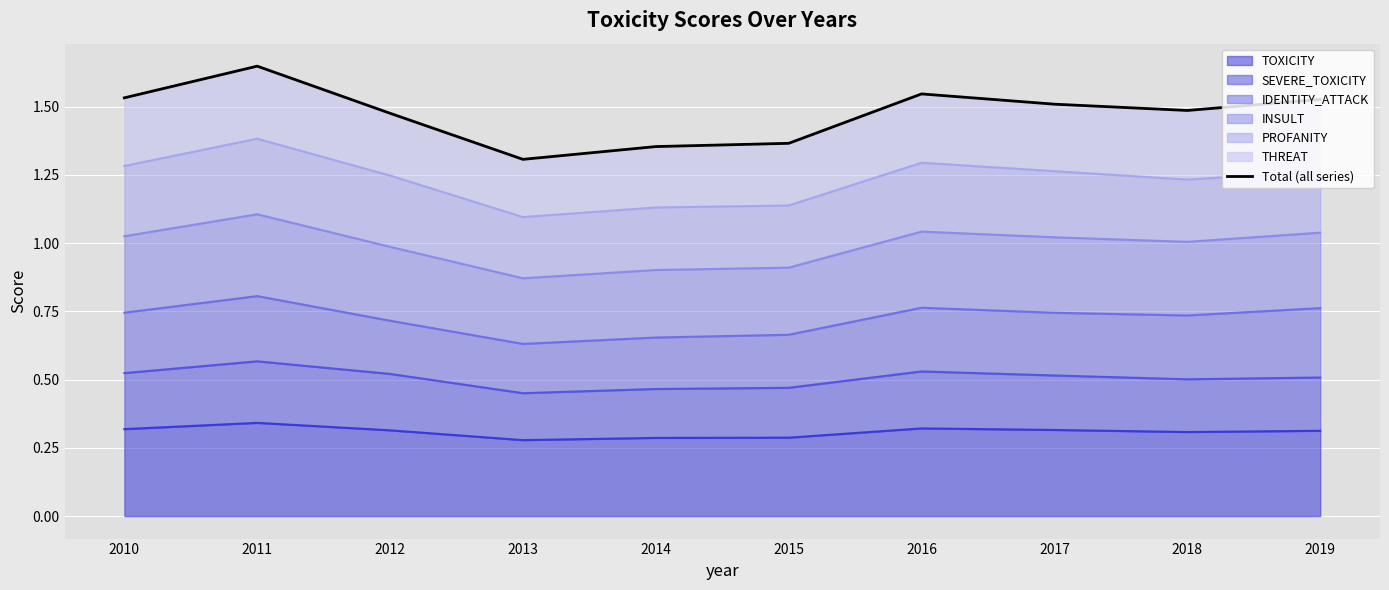

Which has a higher value, 2010 or 2011?

2011